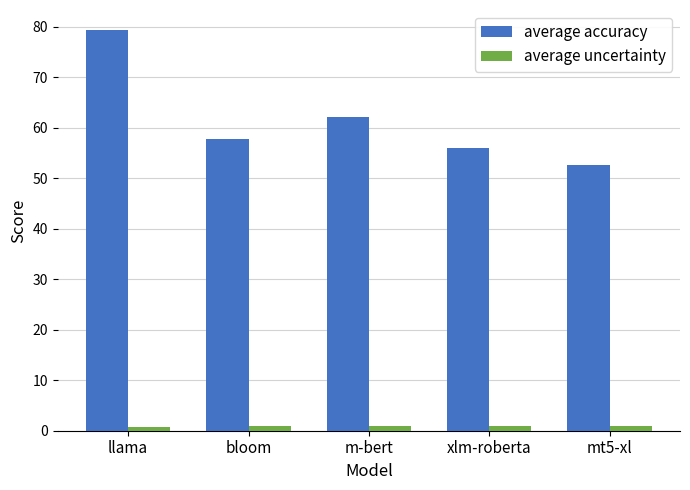

At m-bert, list the series in order from smallest to largest.

average uncertainty, average accuracy